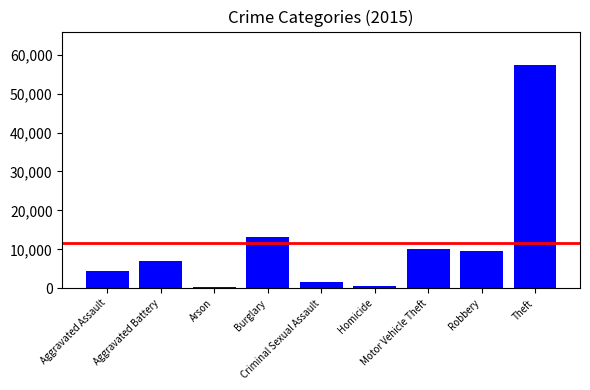

What is the difference between the maximum and second lowest values?

56854